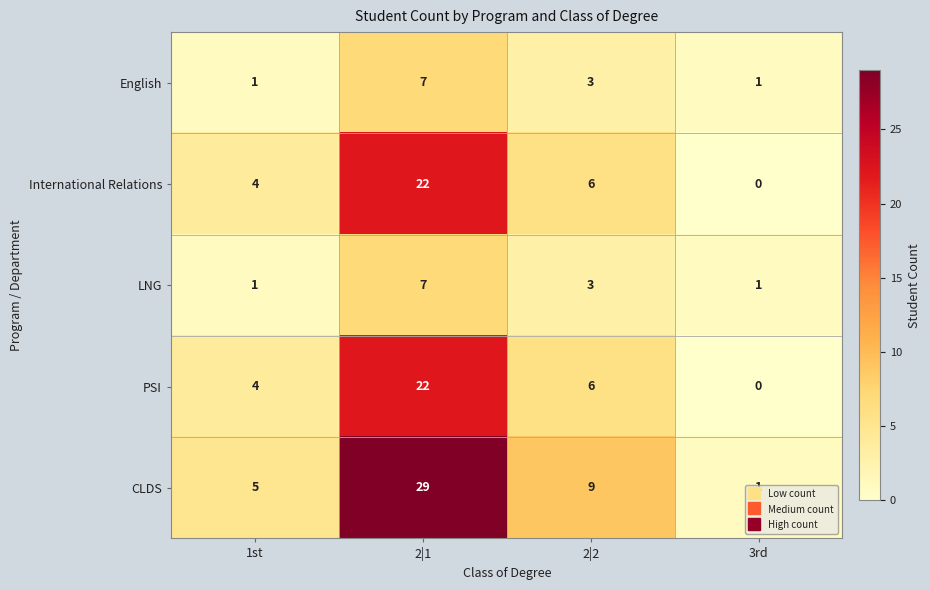

What is the sum of the PSI values at 3rd and 2|2?

6